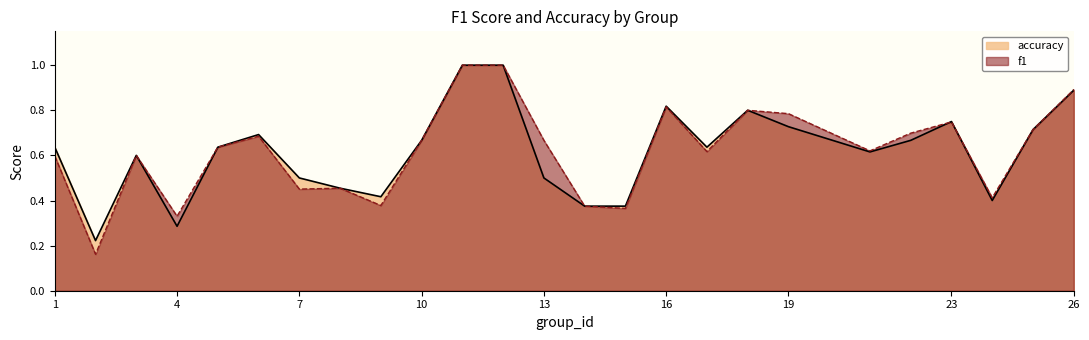

Does the chart display data point markers on the line(s)?

No